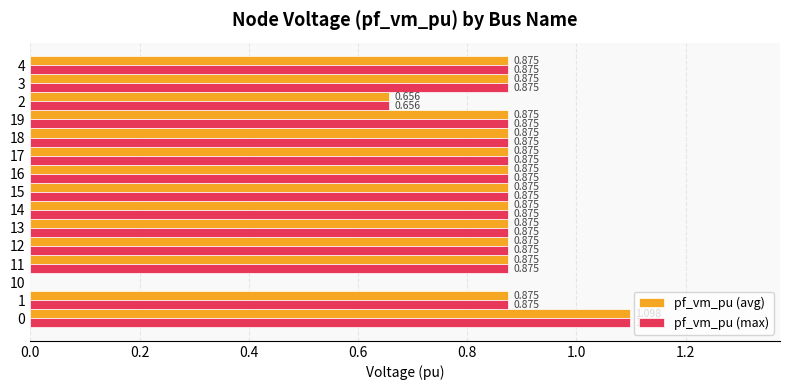

Is the value of pf_vm_pu (max) at 0 greater than the value of pf_vm_pu (avg) at 1?

Yes